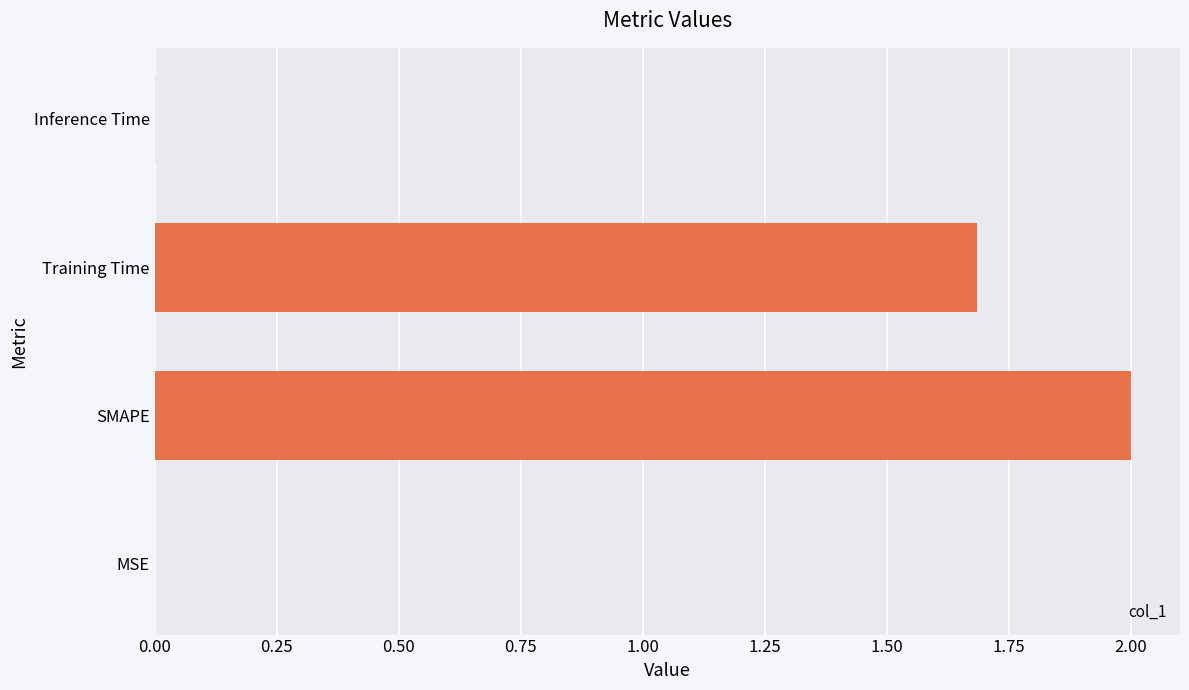

Is it true that the value at SMAPE is 3.2?

False